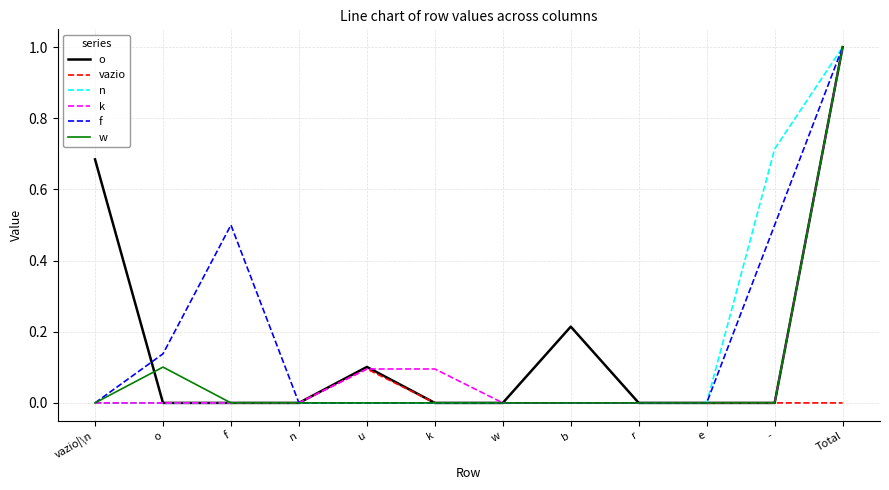

What is the total value across all series at u?

0.3